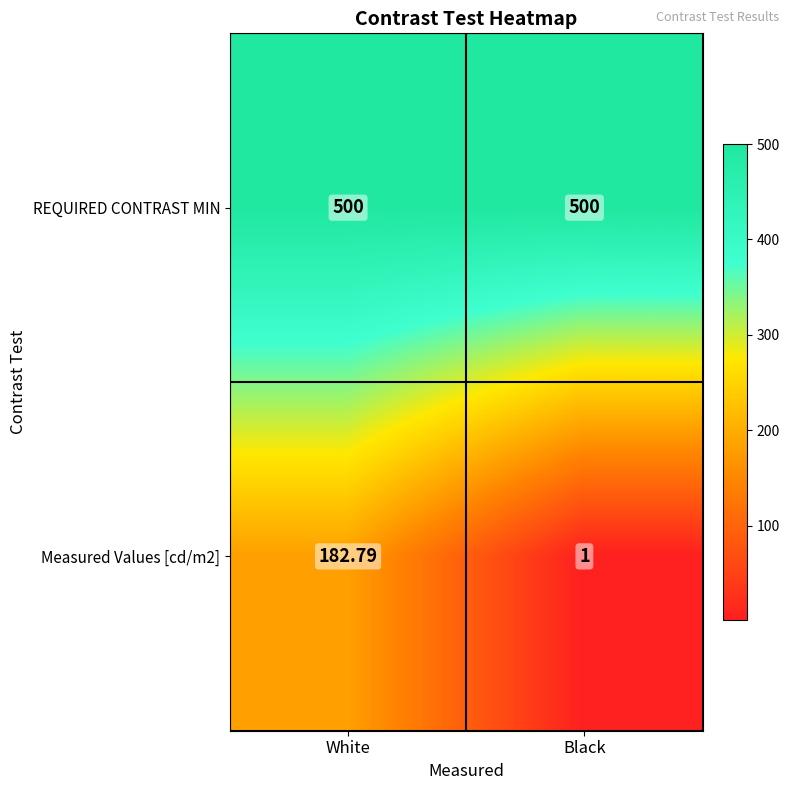

Which category has the lowest value across all series?

Black